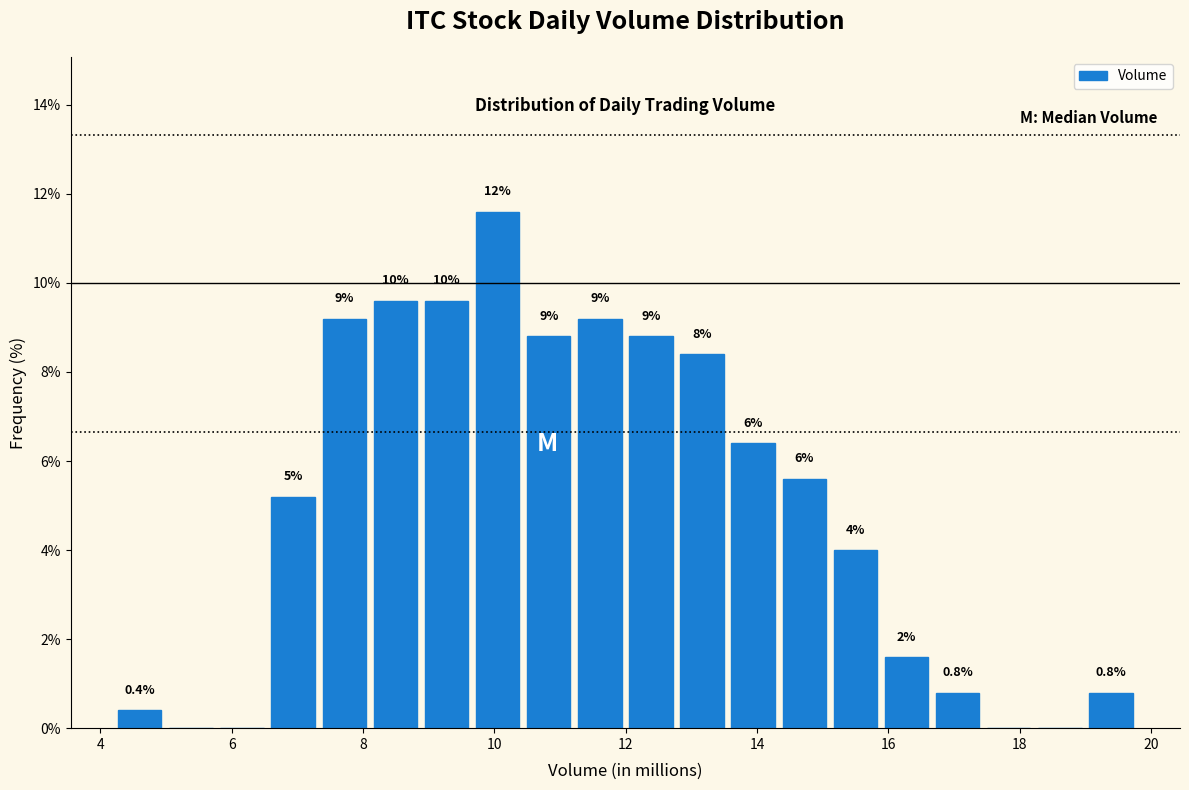

Around what value on the x-axis is the tallest bar? Give the approximate position of its centre, as read against the axis.

10.0